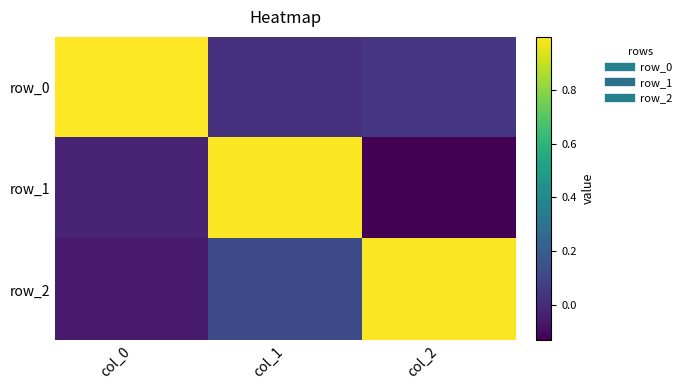

True or false: row_0 has a value of 0.5 at col_0.

False